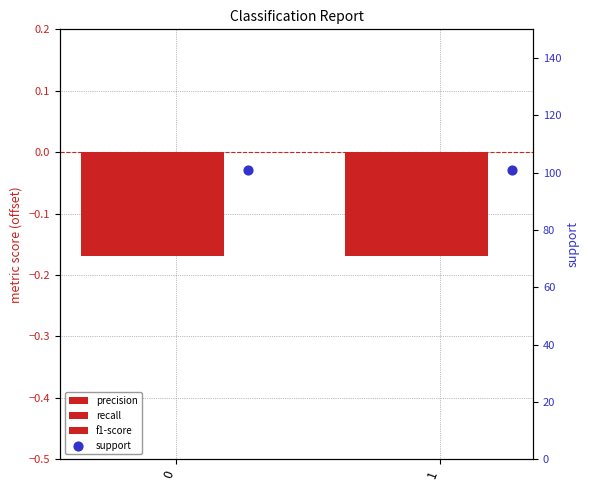

What is the total value across all series at 0?

100.5